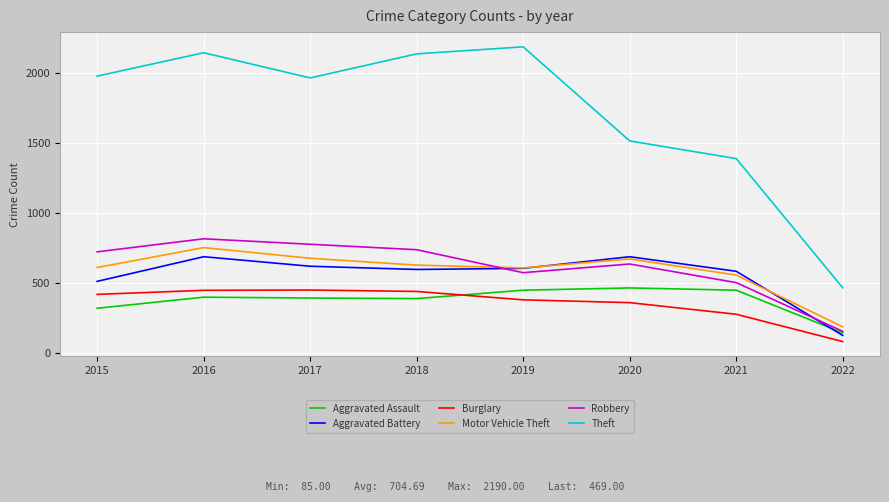

The value of Burglary at 2017 is 261. True or false?

False